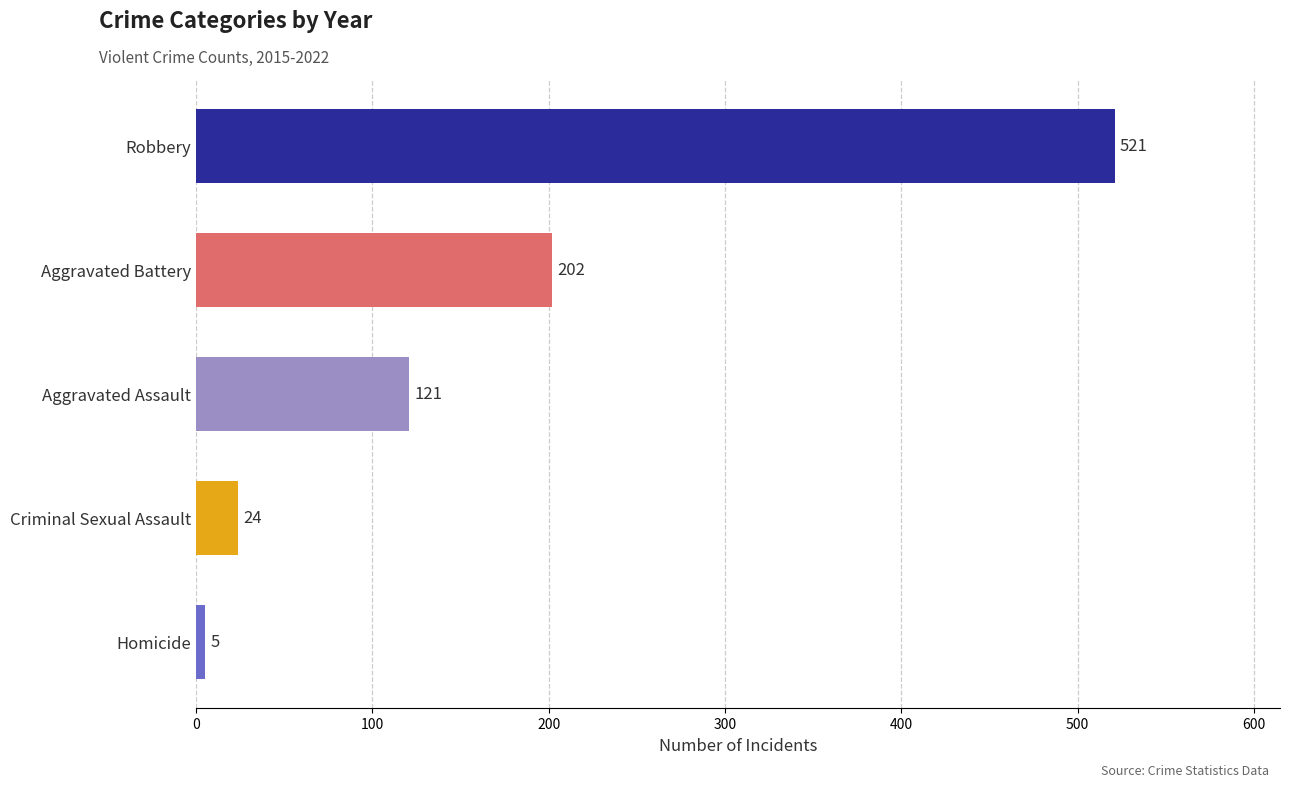

At which label is the value closest to 263?

Aggravated Battery